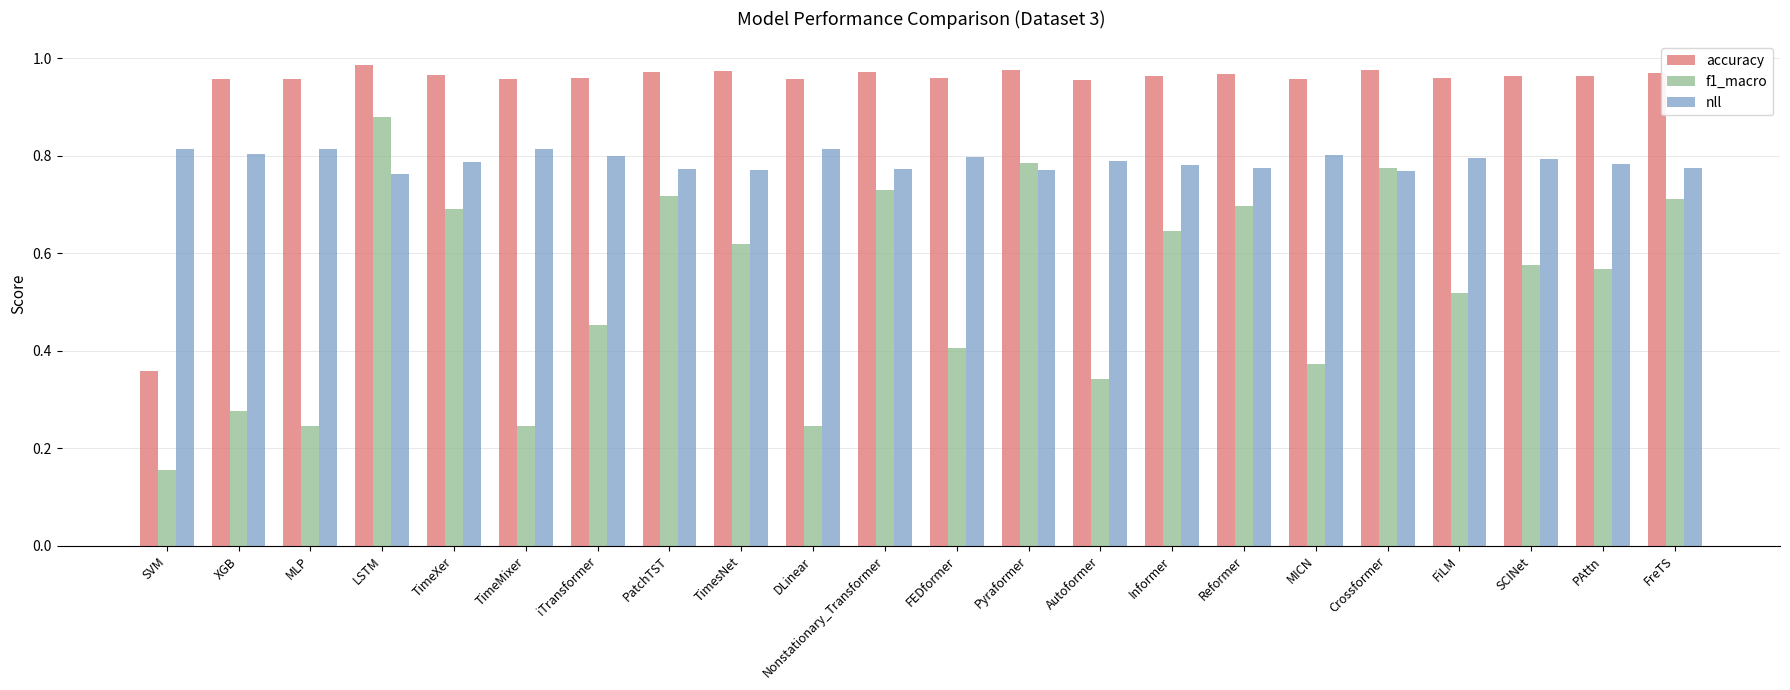

The nll series shows 0.8 at Nonstationary_Transformer. True or false?

True